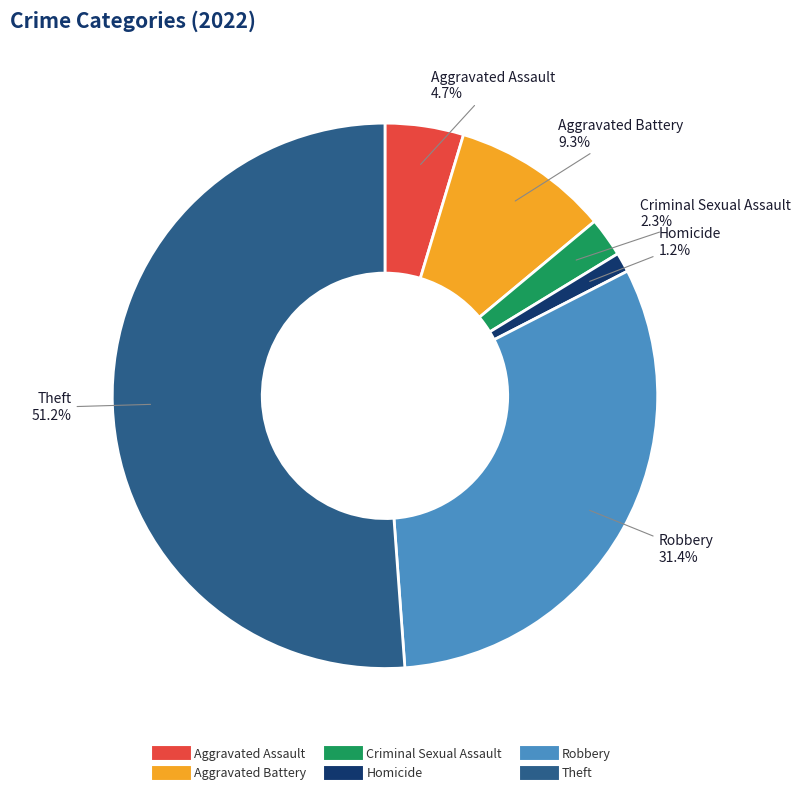

Is it true that Criminal Sexual Assault is 2% of the pie?

True